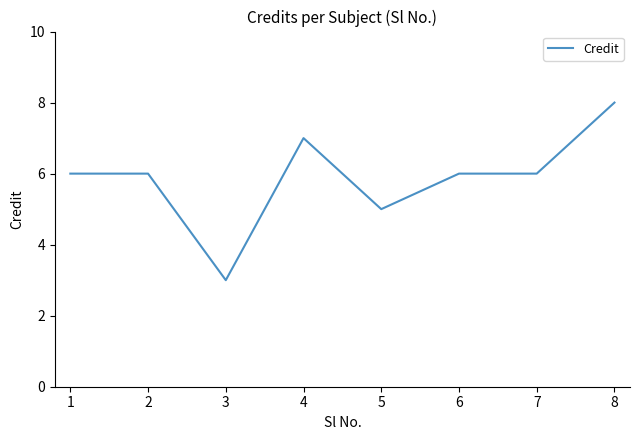

What is the greatest value displayed?

8